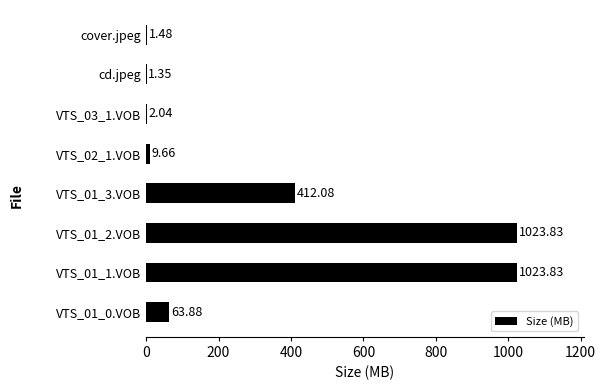

What is the average value?

317.3